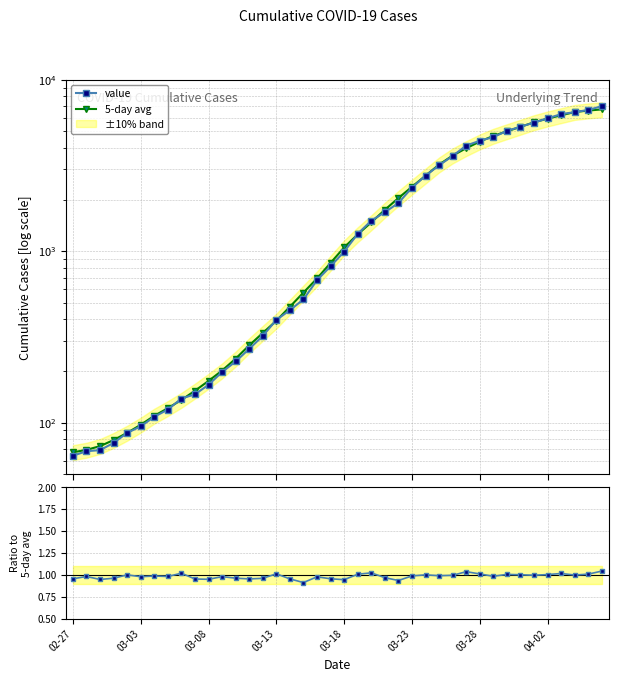

What is the difference between the maximum and second lowest values in the value series?

6935.0